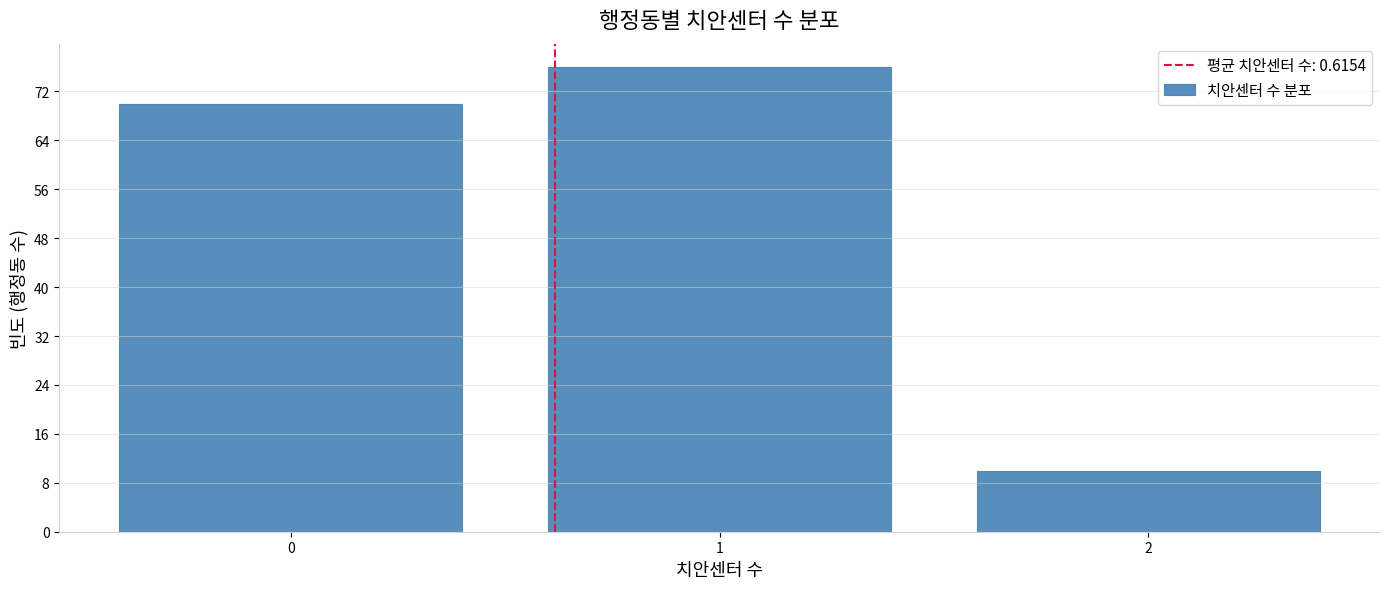

Reading left to right, list all the values displayed in this chart.

70	76	10